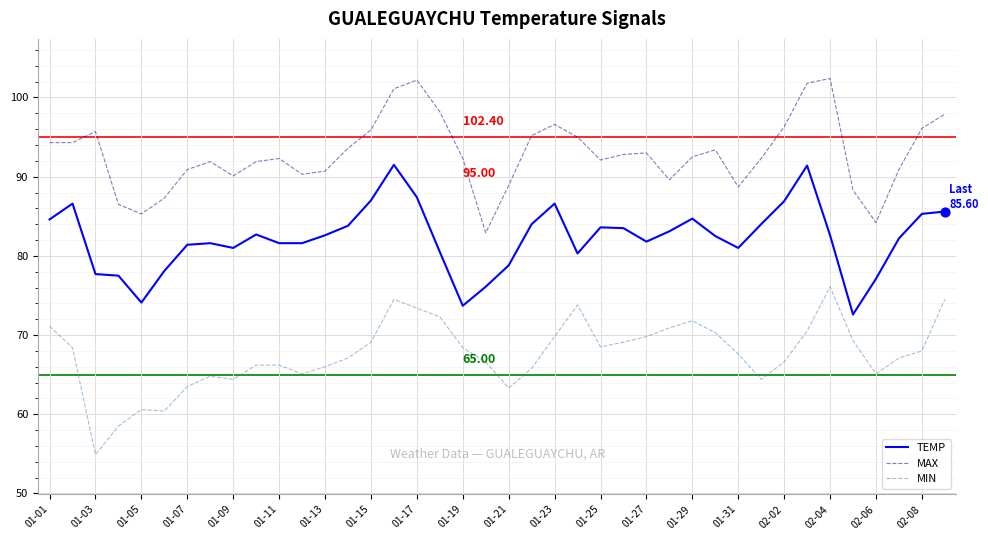

Rank the series by their maximum value, from lowest to highest.

MIN, TEMP, MAX